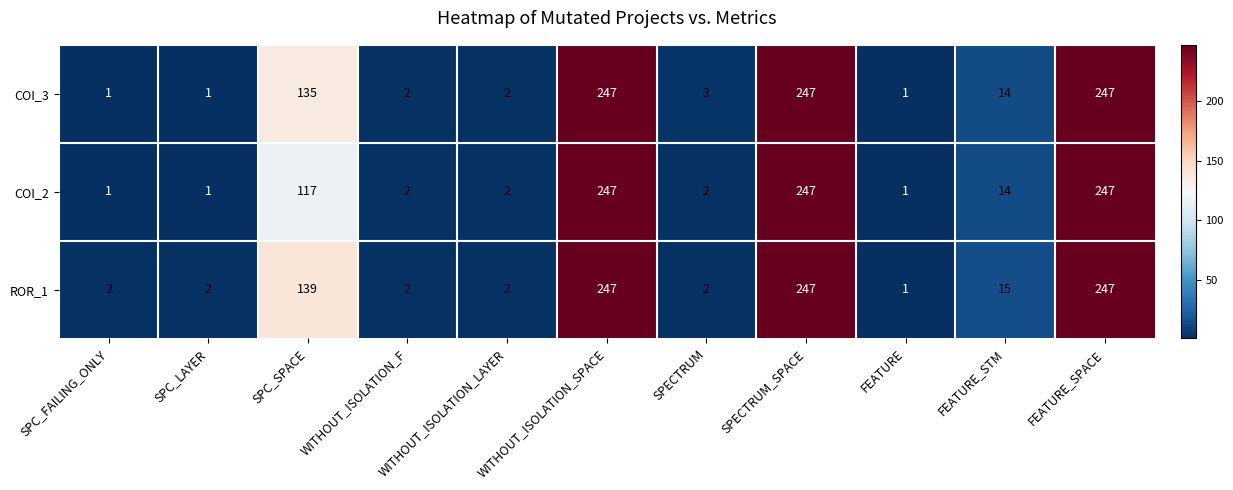

How many series are shown in this chart?

3